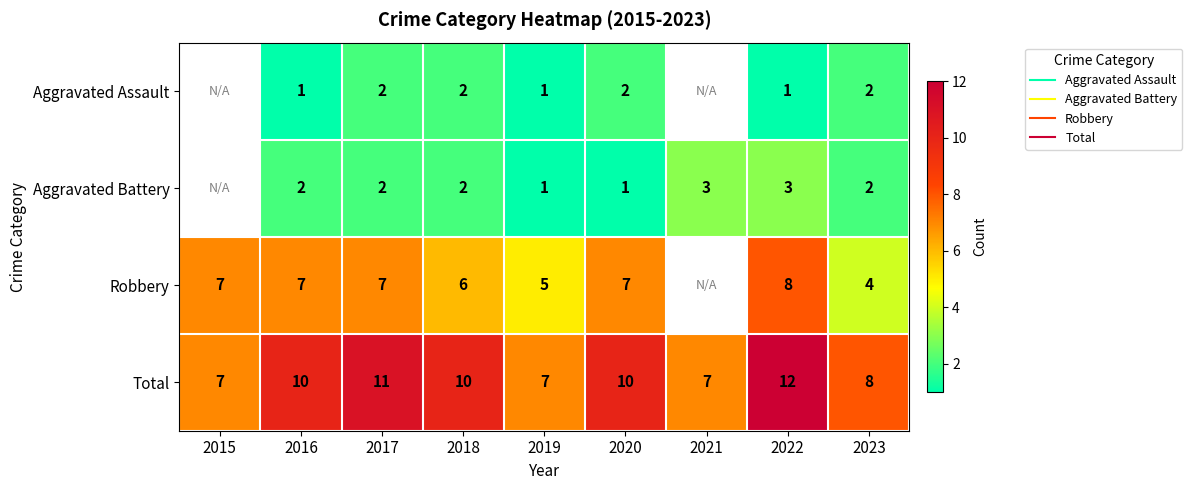

Is it true that Total equals 10.0 at 2018?

True